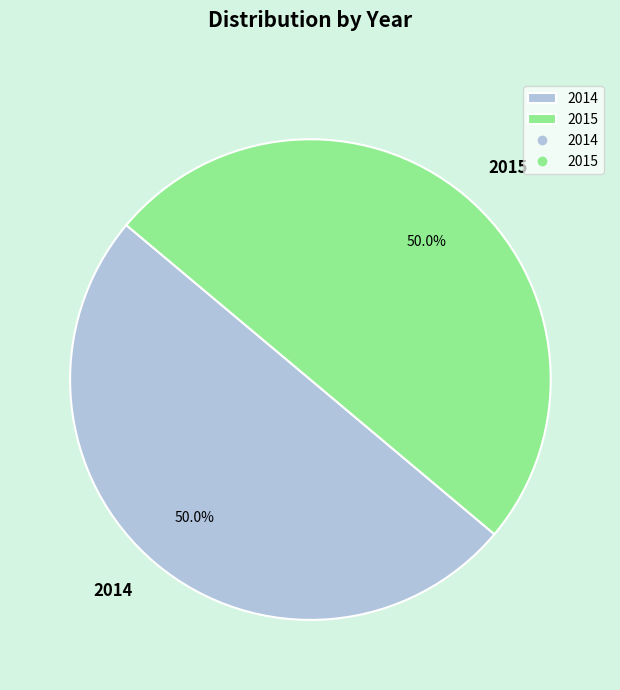

Combined, do 2015 and 2014 account for over 50%?

Yes